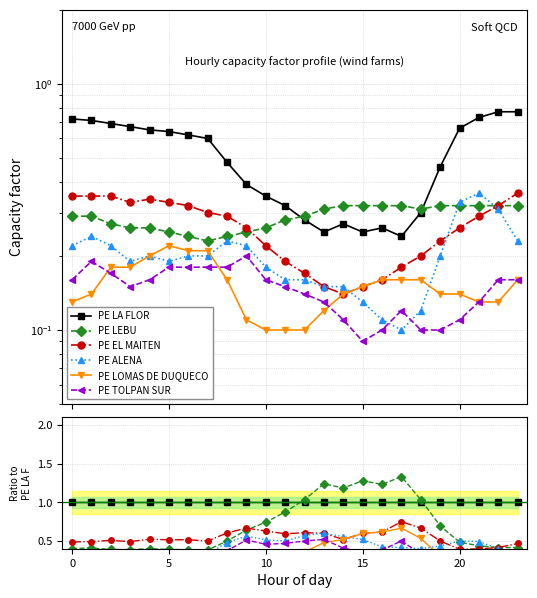

True or false: PE ALENA has more than 0 points higher than both neighbors.

True